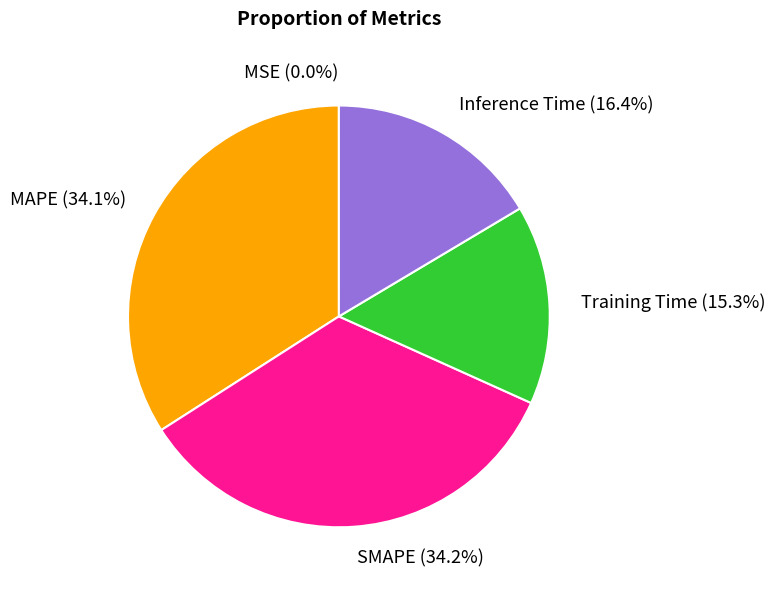

What percentage do Training Time and MAPE together represent?

49.4%